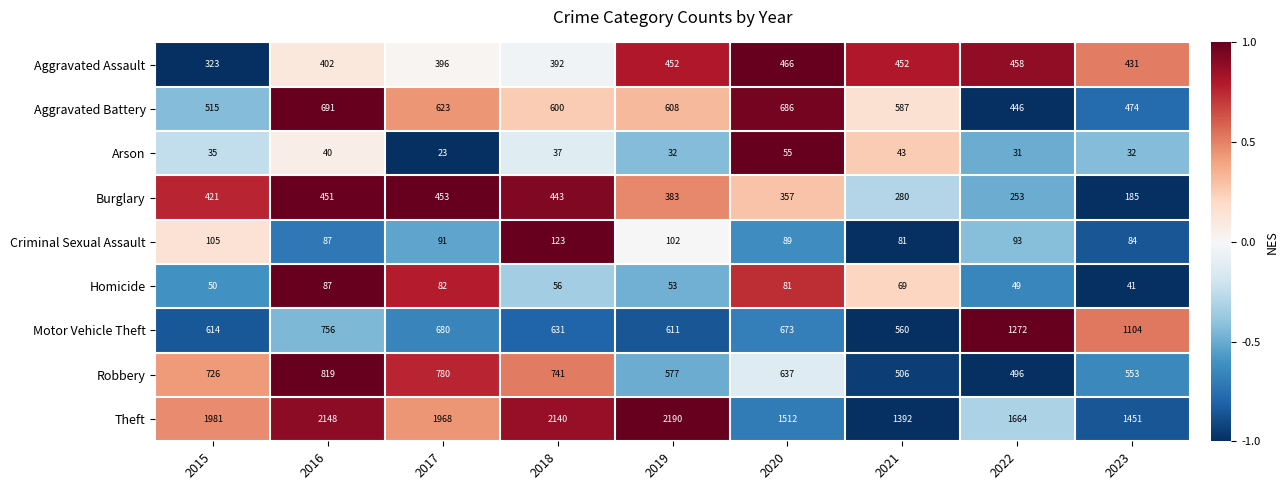

Which category has the lowest value across all series?

2017